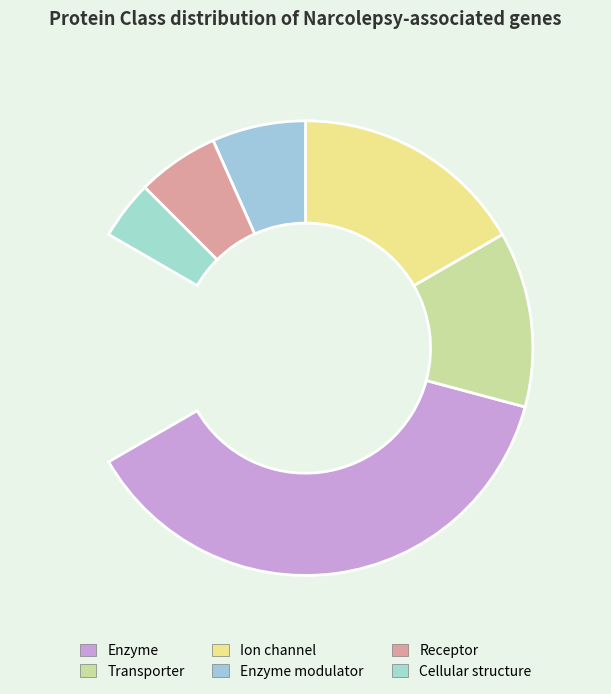

Is there a majority slice in this chart?

No